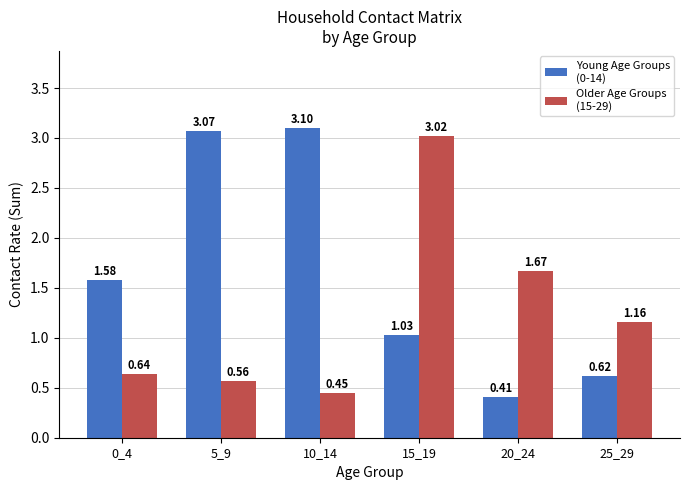

What is the spread (max minus min) of values at 0_4?

0.9